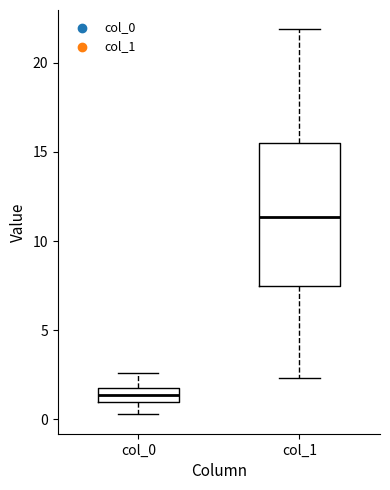

Which box has the lowest median line?

col_0